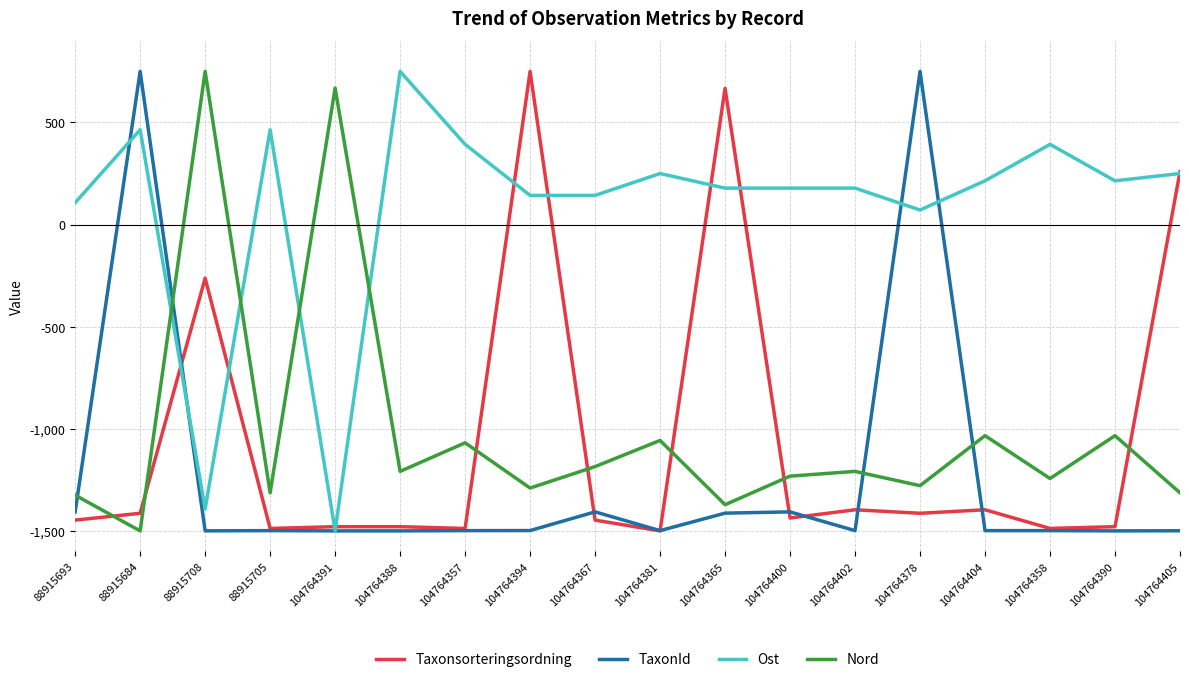

After their last crossing, which series has the higher values: Ost or Nord?

Ost